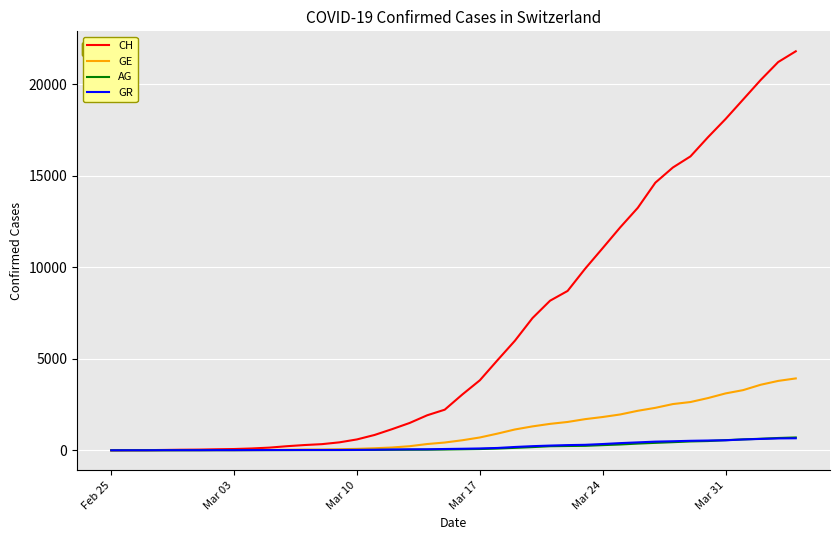

Which series has the largest total across all categories?

CH